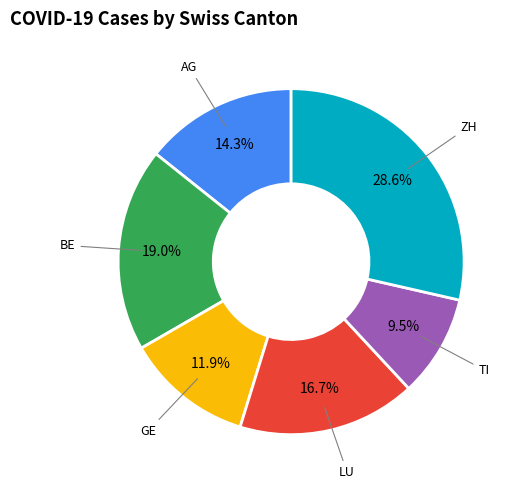

Rank the categories by value from highest to lowest.

ZH, BE, LU, AG, GE, TI